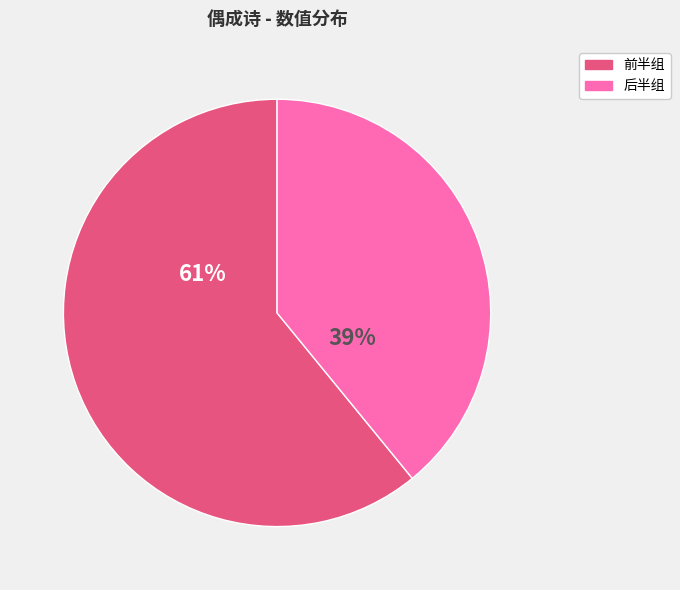

To the nearest percent, what is the average slice percentage?

50%